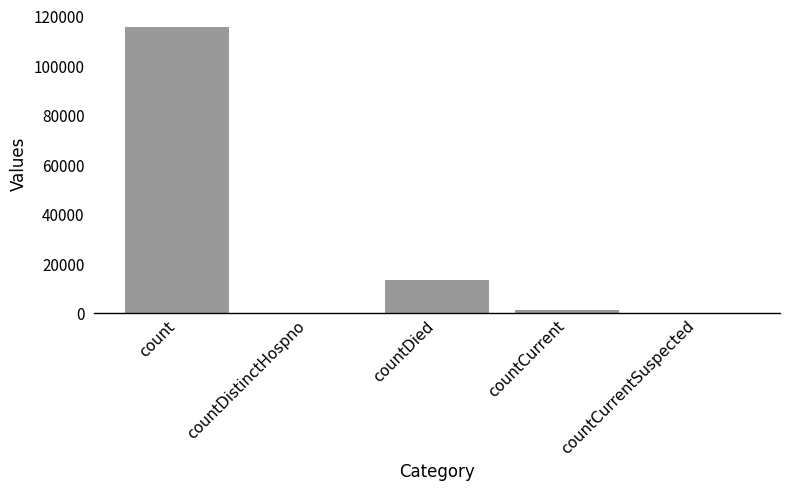

Approximately how many times larger is the value at countDied compared to countCurrent?

9.6